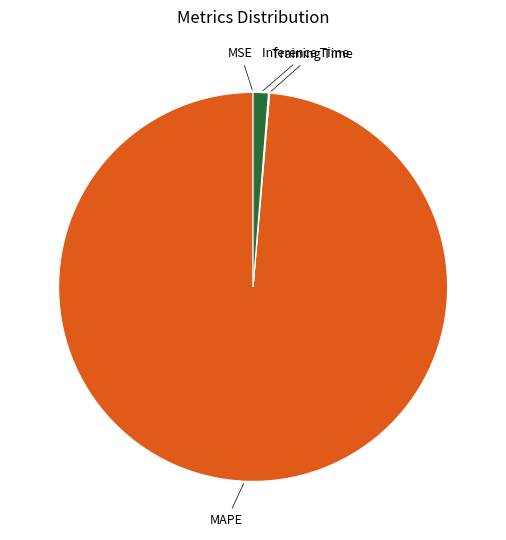

Is there a majority slice in this chart?

Yes